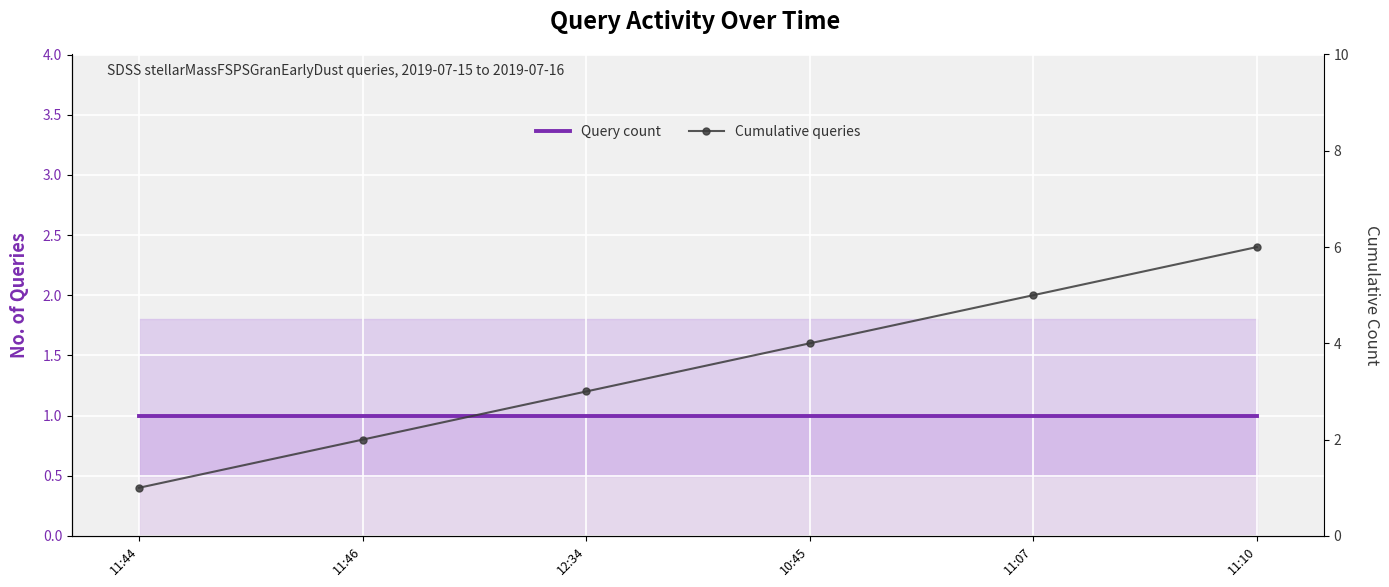

What is the difference between the highest and lowest values at 11:46?

1